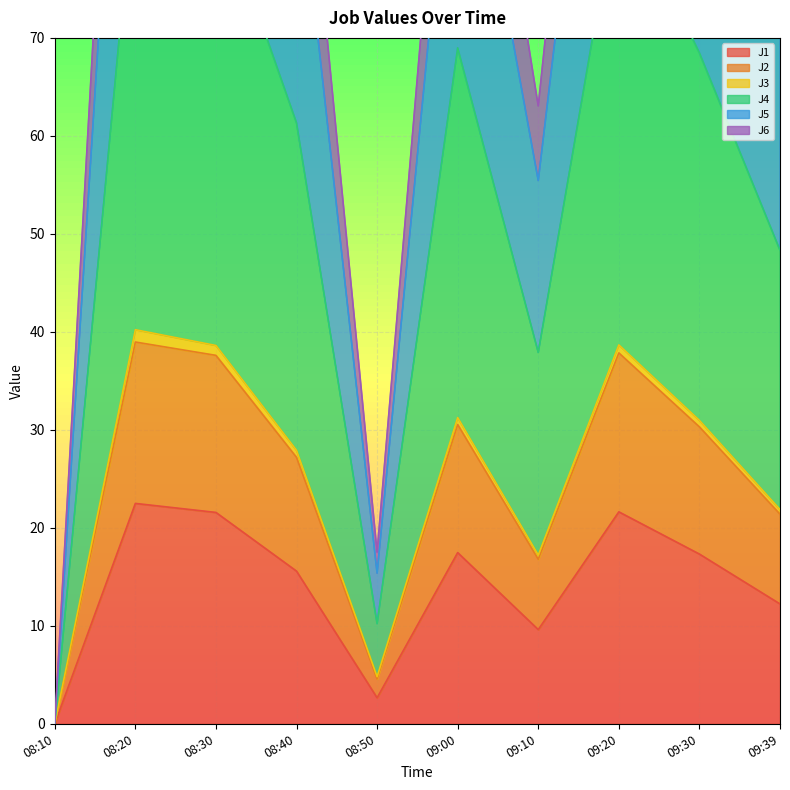

True or false: J4 and J6 intersect in this chart.

False